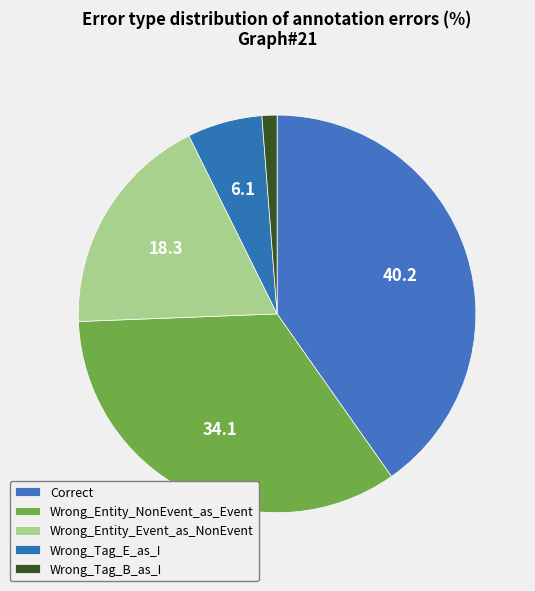

How many segments does this pie chart have?

5